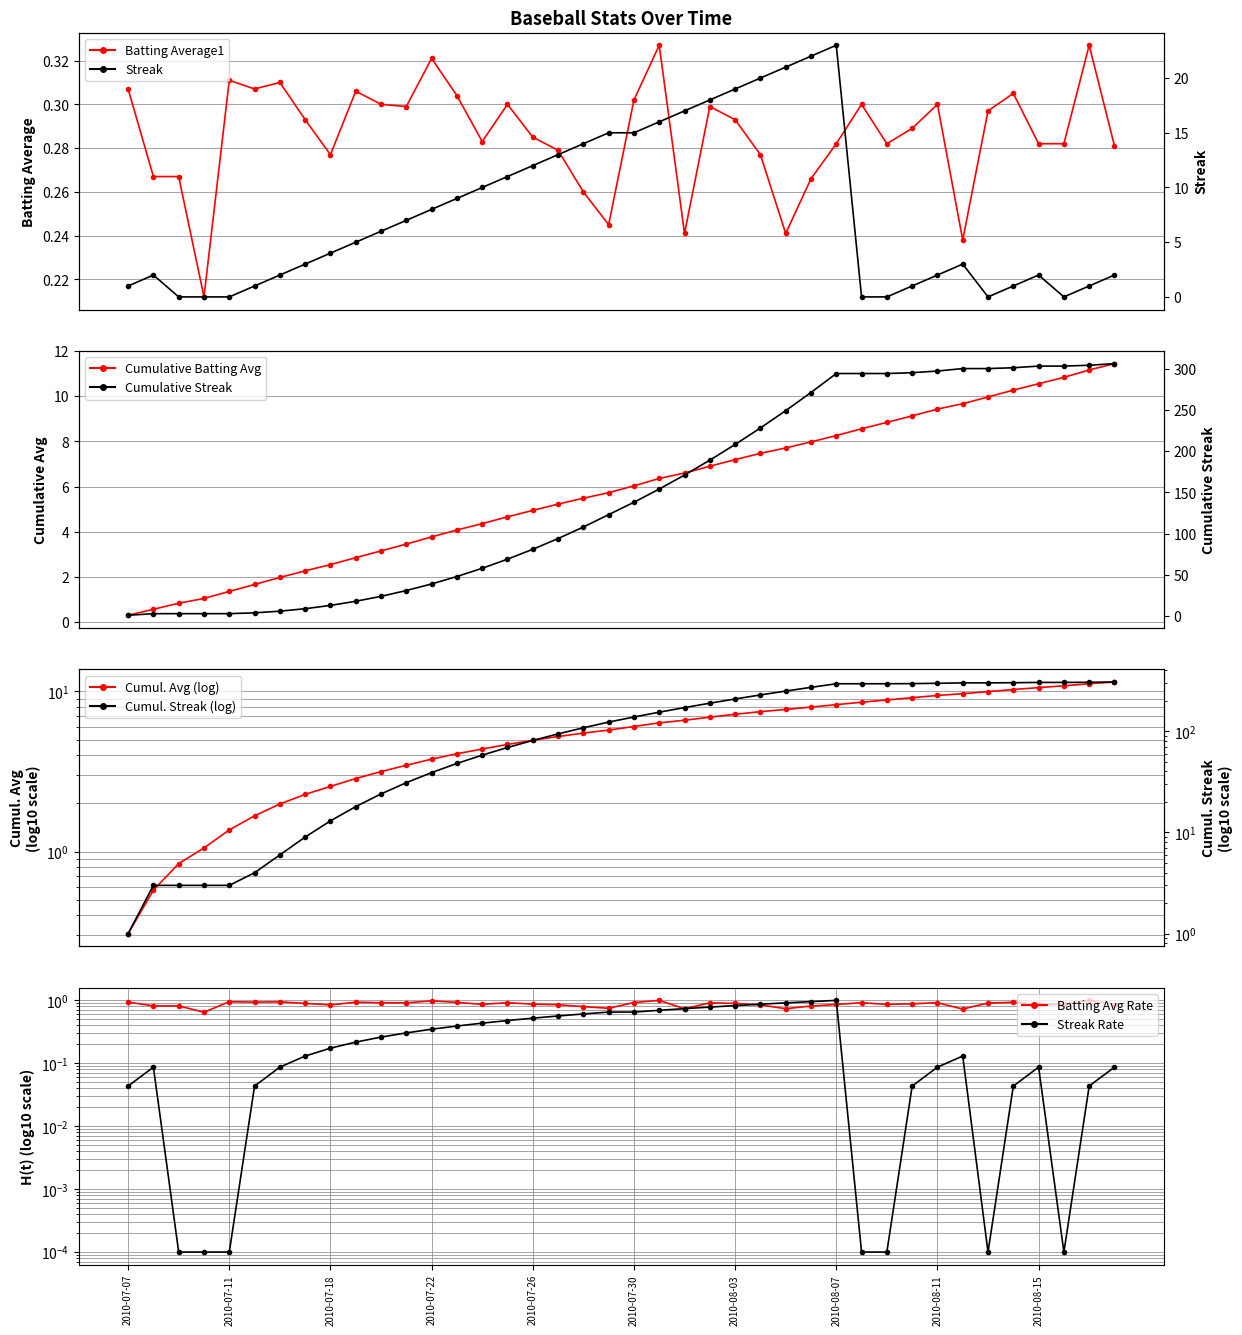

Which label corresponds to the largest value in the chart?

2010-08-07